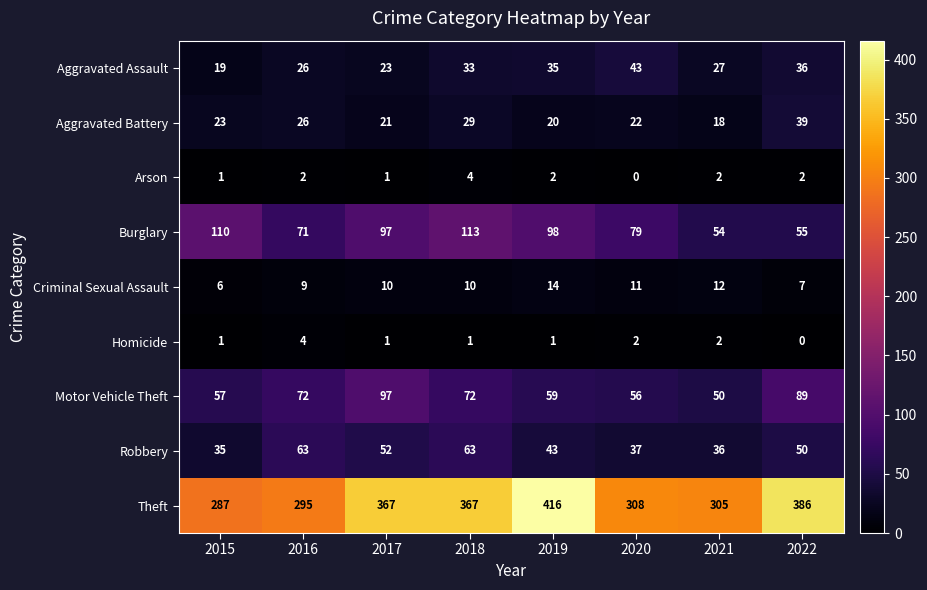

What is the total value across all series at 2021?

506